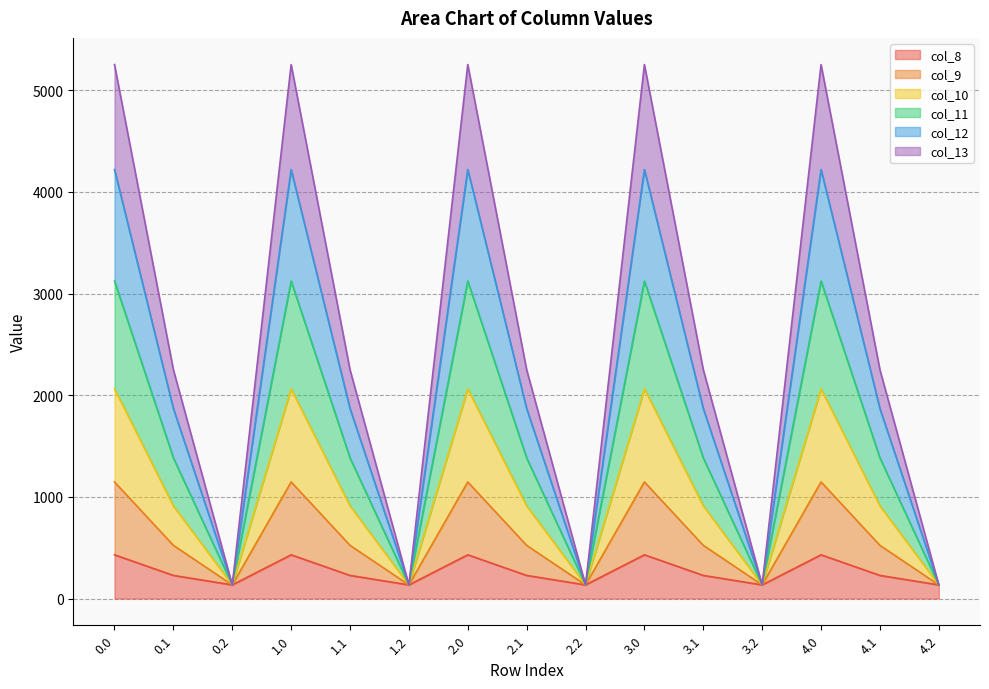

What is the maximum value for col_8?

430.3